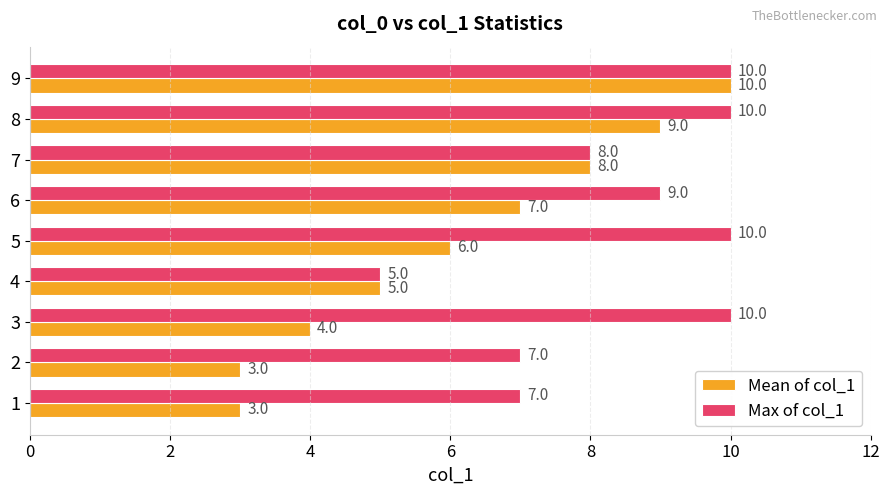

Count the number of categories in the chart.

9